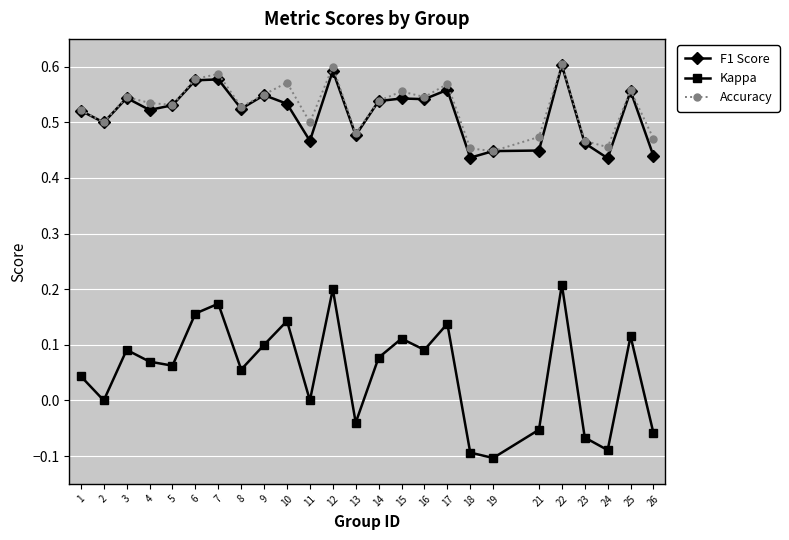

Which series has the widest spread of values?

Kappa